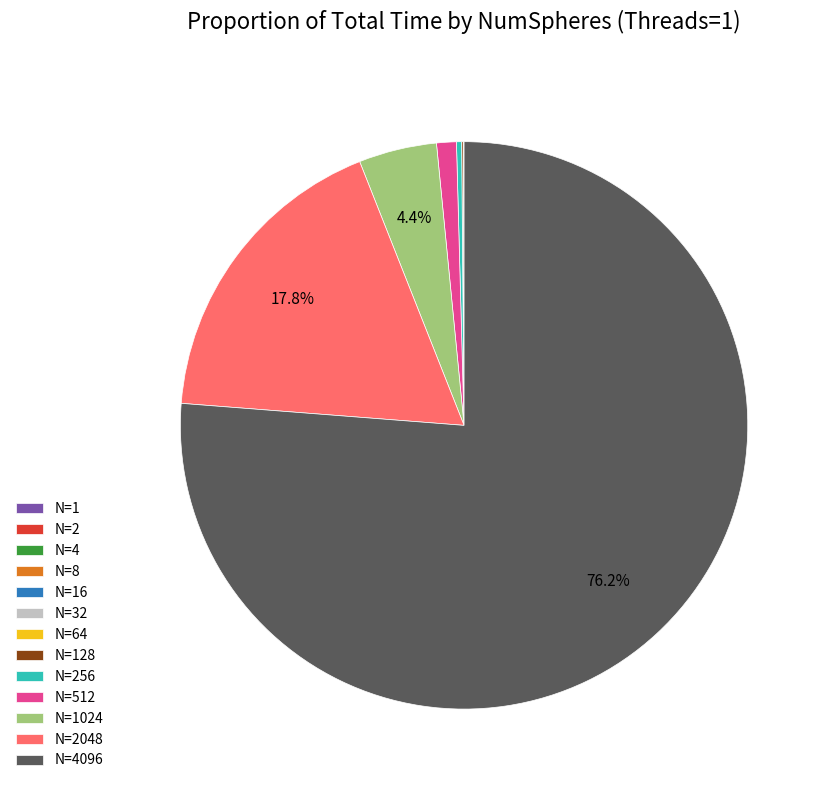

Is there a majority slice in this chart?

Yes